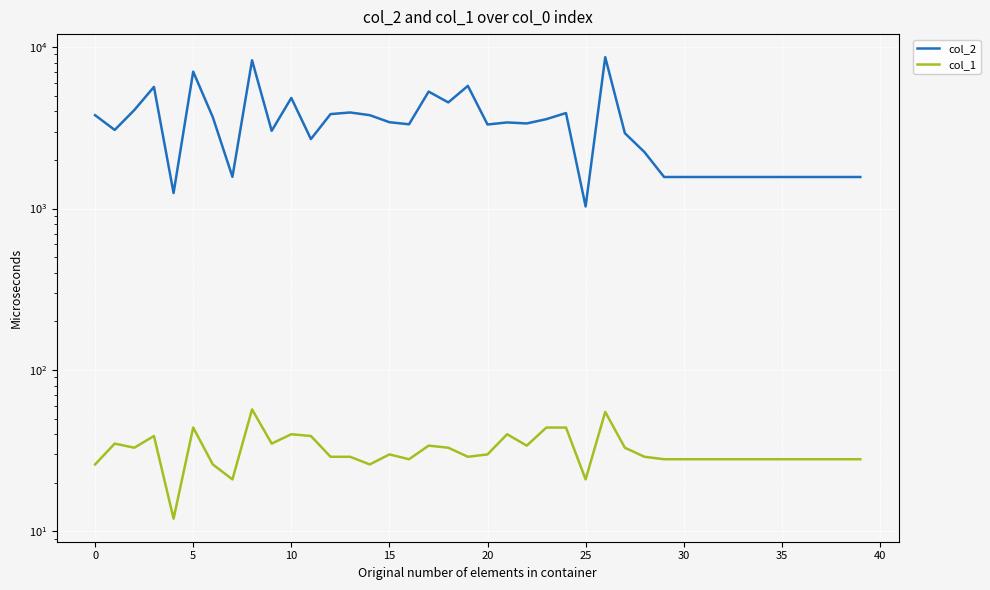

List the series in order of their peak value, lowest first.

col_1, col_2